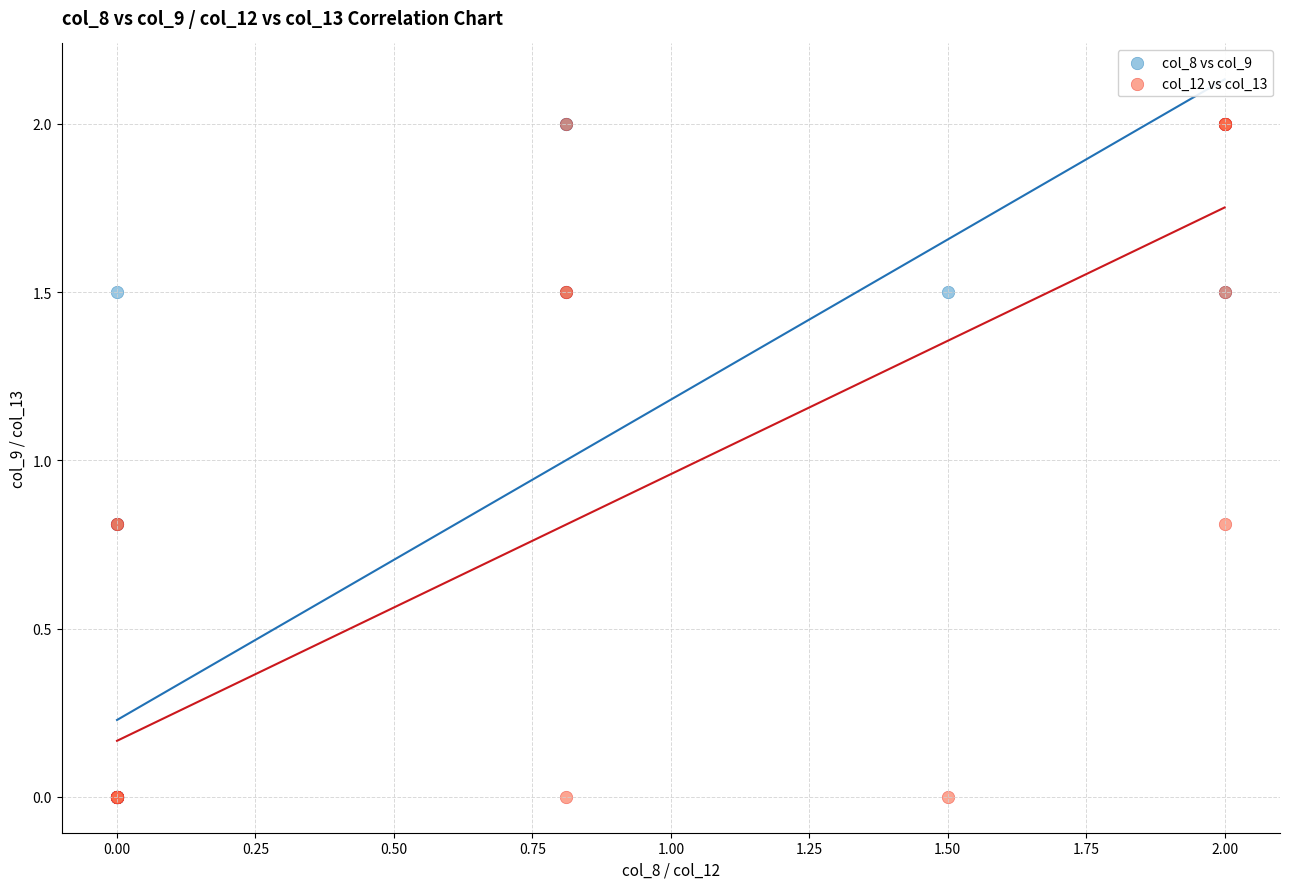

What are all the series names shown in the legend?

col_8 vs col_9, col_12 vs col_13